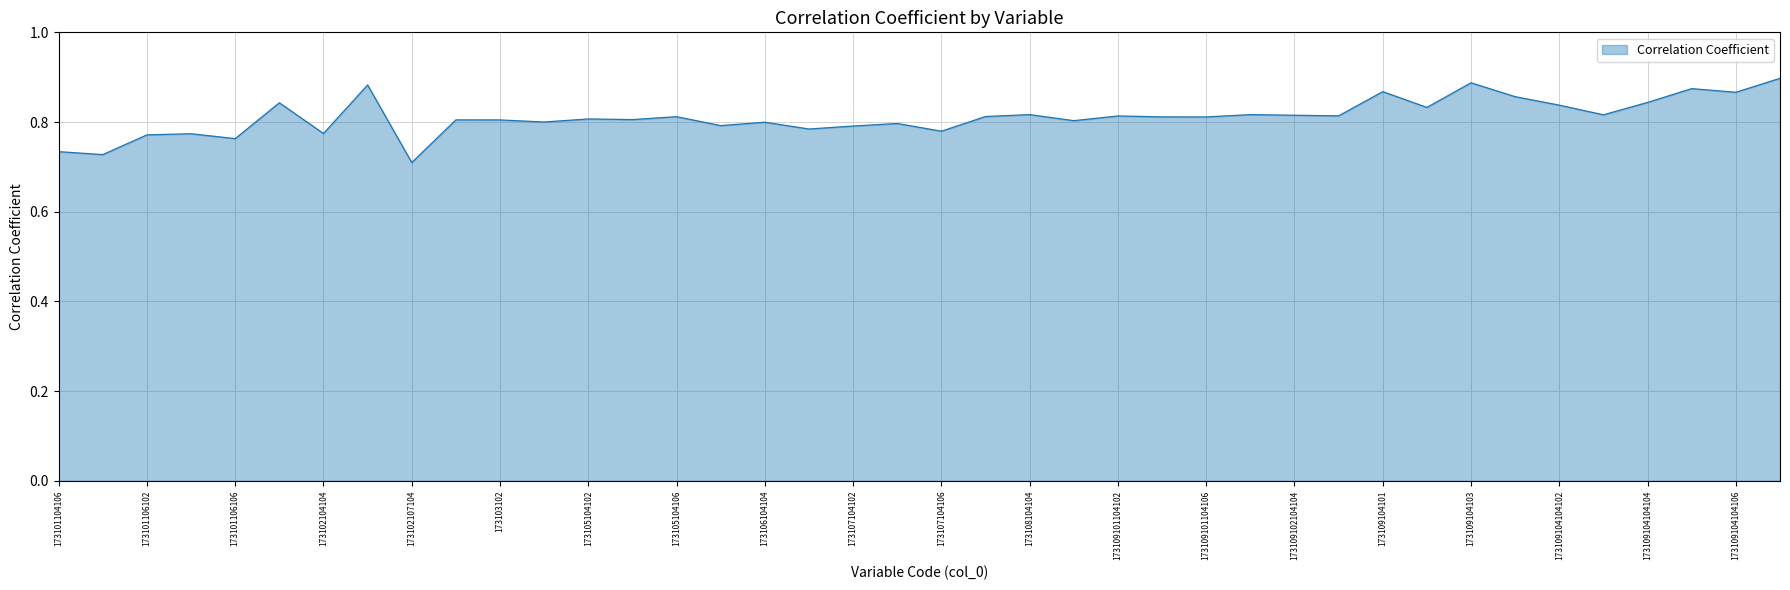

Does the chart have visible grid lines?

Yes